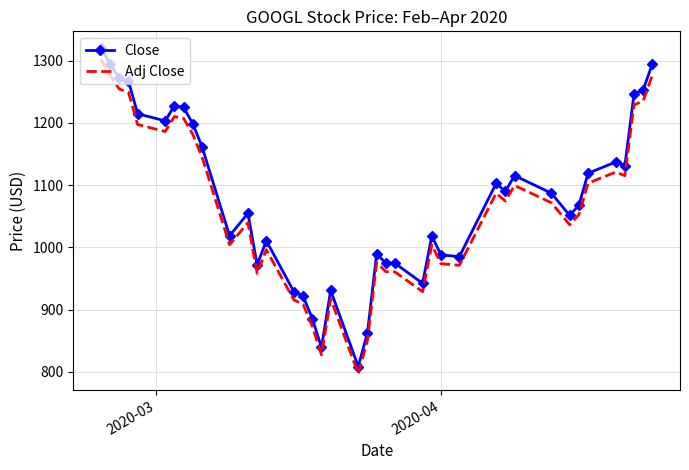

Which series has the largest range (max minus min)?

Close